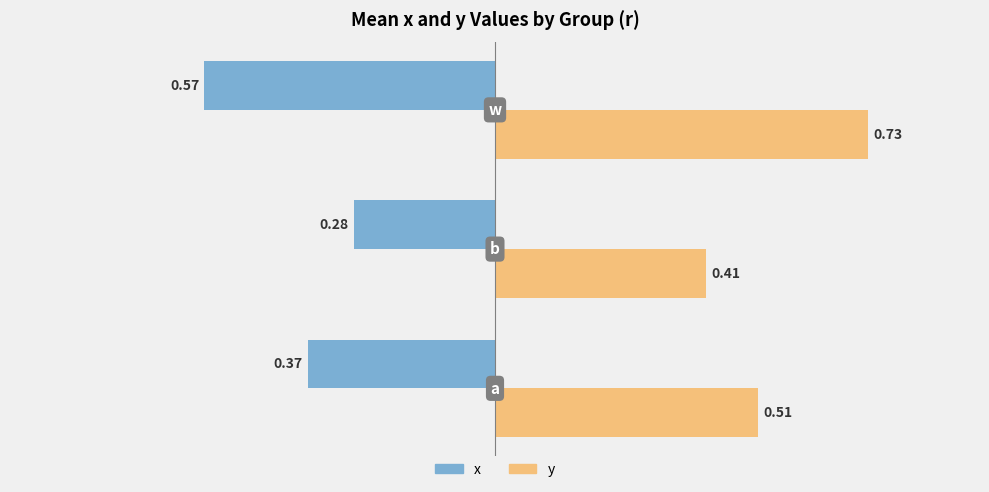

What is the sum of all y values?

1.7